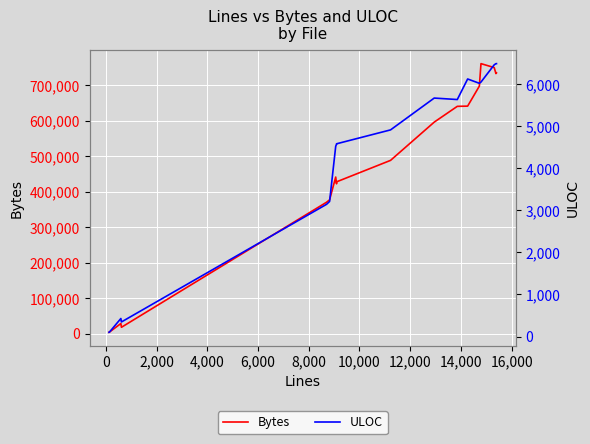

Rank the series by their average value, from highest to lowest.

Bytes, ULOC